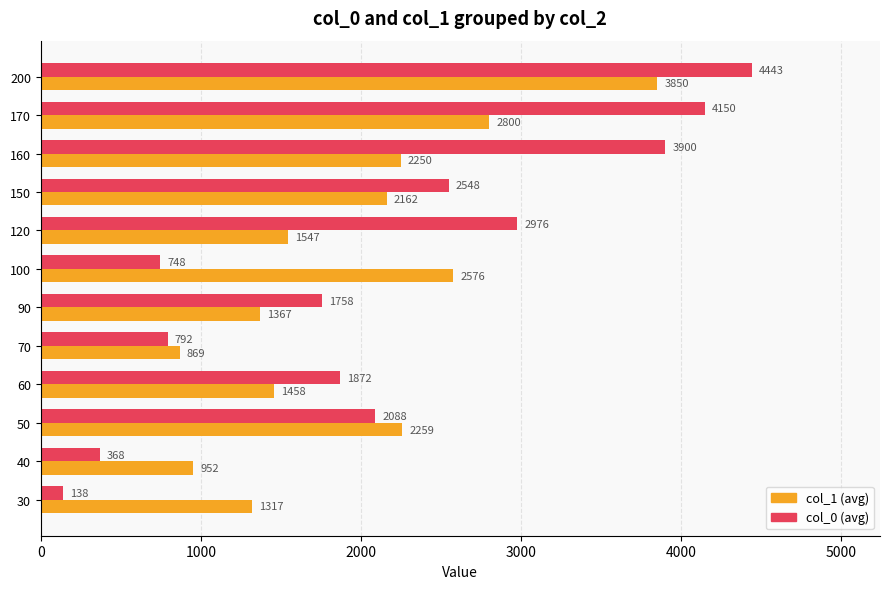

What is the total value across all series at 170?

6950.0